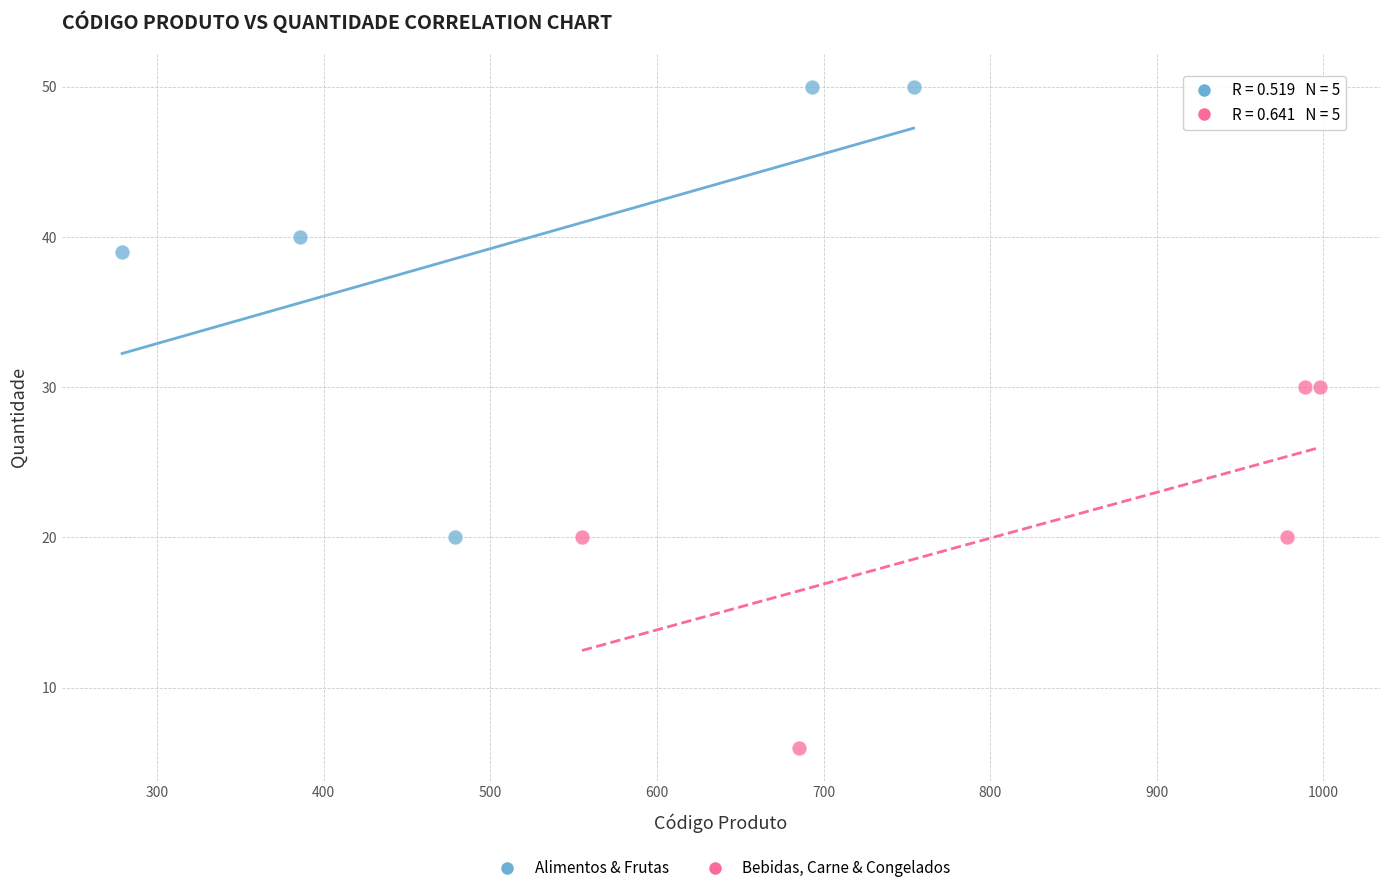

Which series reaches the maximum Y coordinate?

Alimentos & Frutas